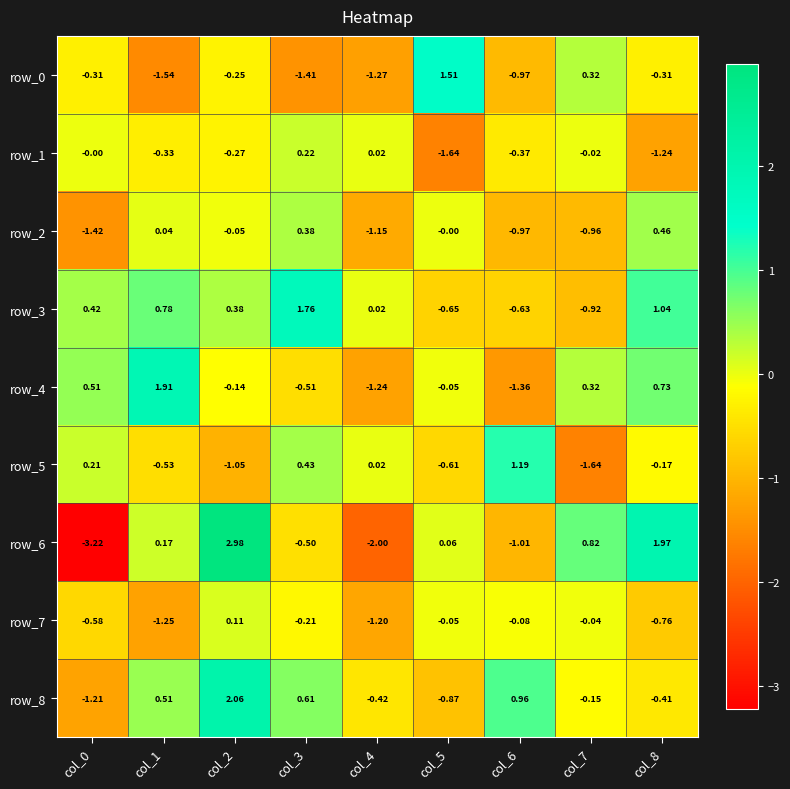

Is the value of row_7 at col_2 greater than the value of row_8 at col_2?

No